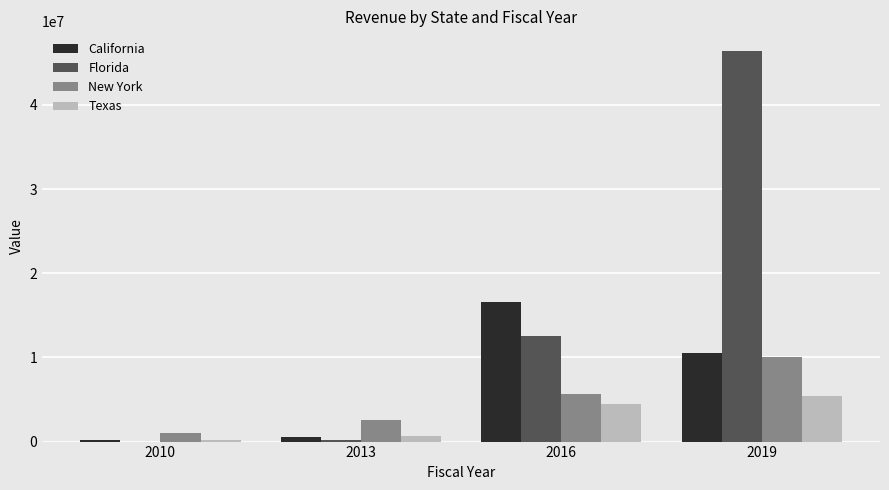

What is the maximum value for New York?

10105689